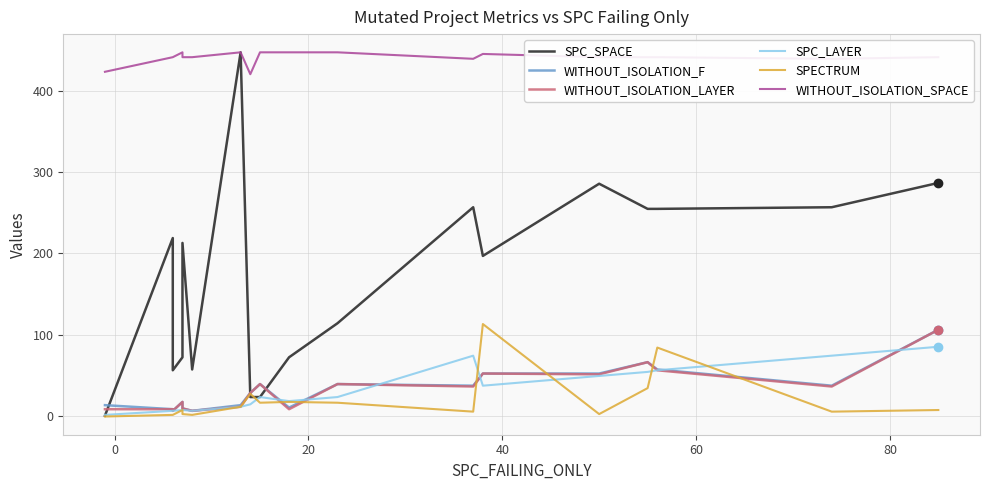

Reading left to right, extract all data points from this chart.

SPC_SPACE: 0	219	56	72	213	57	448	23	23	72	114	257	197	286	255	255	257	287
WITHOUT_ISOLATION_F: 13	8	6	17	9	6	13	28	39	10	39	37	52	52	66	57	37	106
WITHOUT_ISOLATION_LAYER: 8	8	6	17	9	6	11	28	39	8	39	36	52	51	66	56	36	106
SPC_LAYER: 1	6	6	7	7	6	11	14	23	18	23	74	37	49	54	56	74	85
SPECTRUM: -1	1	1	7	2	1	11	27	16	17	16	5	113	2	34	84	5	7
WITHOUT_ISOLATION_SPACE: 424	442	442	448	442	442	448	421	448	448	448	440	446	442	442	442	440	442